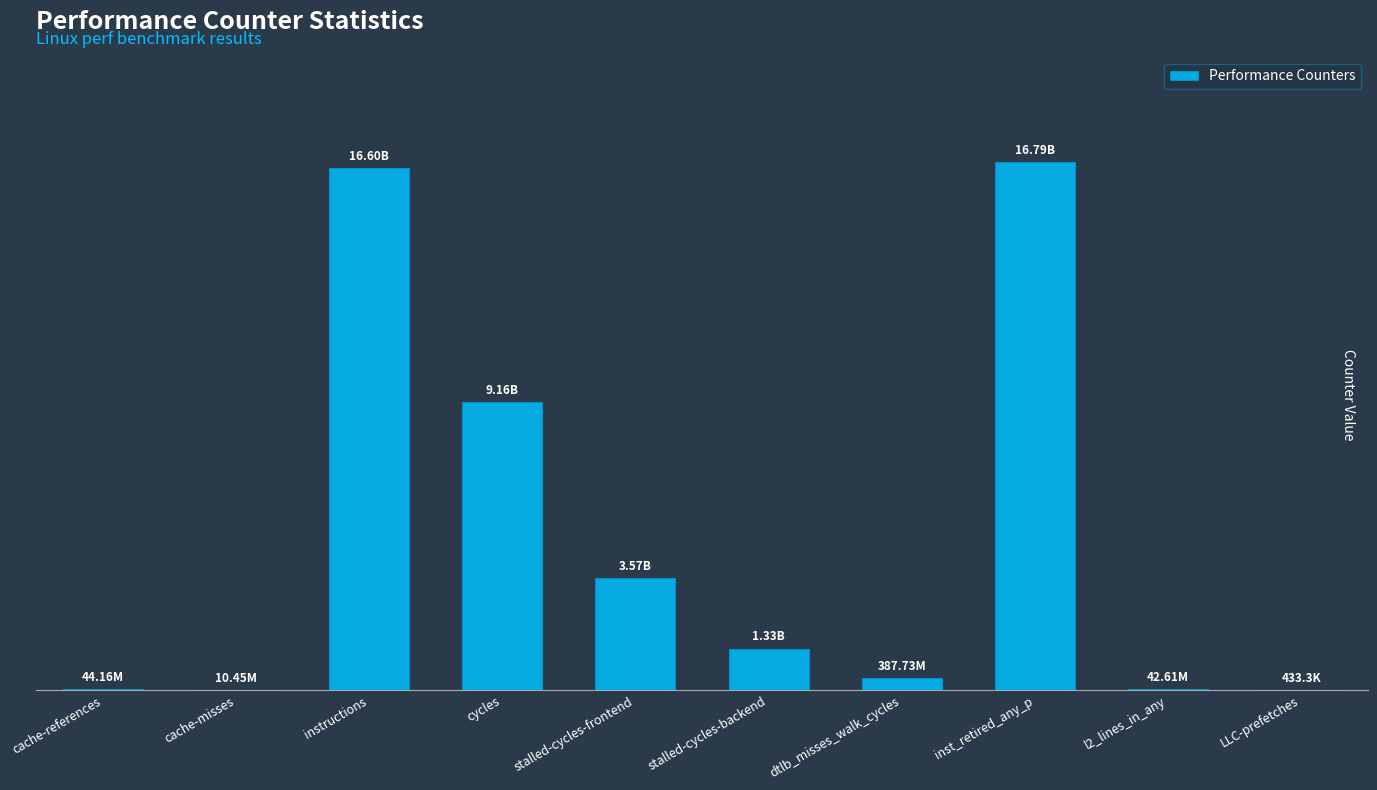

What is the sum of the values at dtlb_misses_walk_cycles and stalled-cycles-frontend?

3957331968